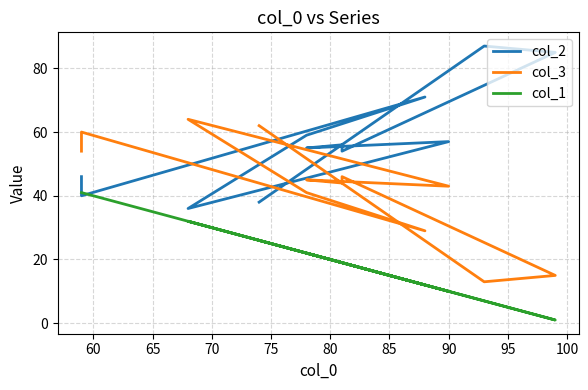

What is the total value across all series at 65?

112